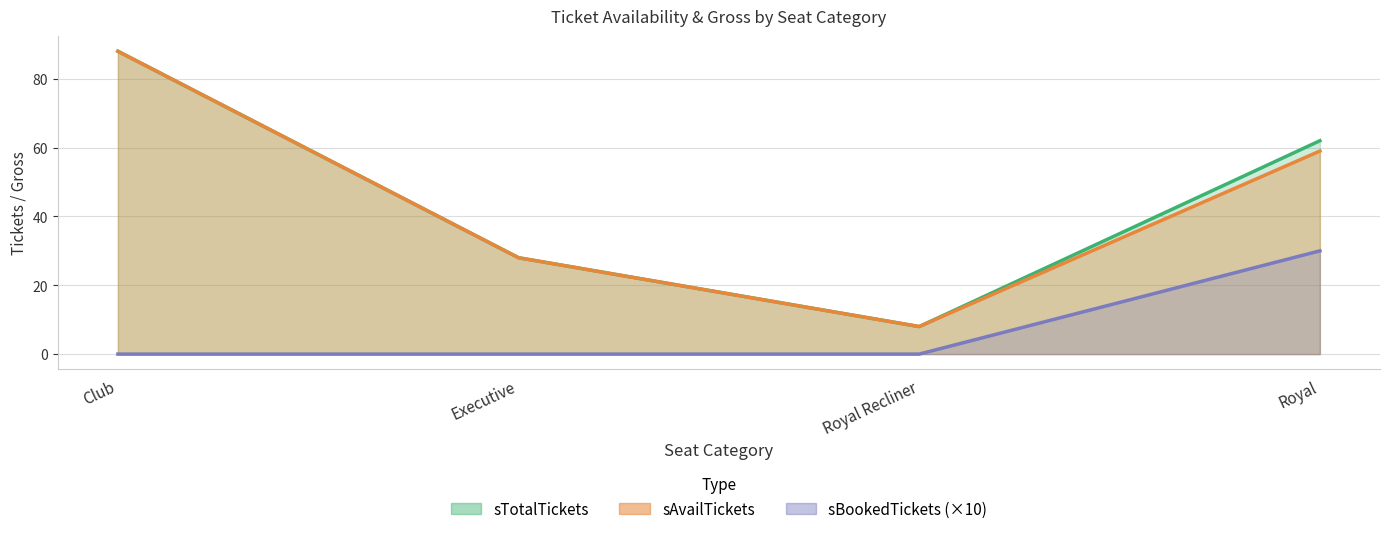

How many sBookedTickets values are between 0 and 30?

4